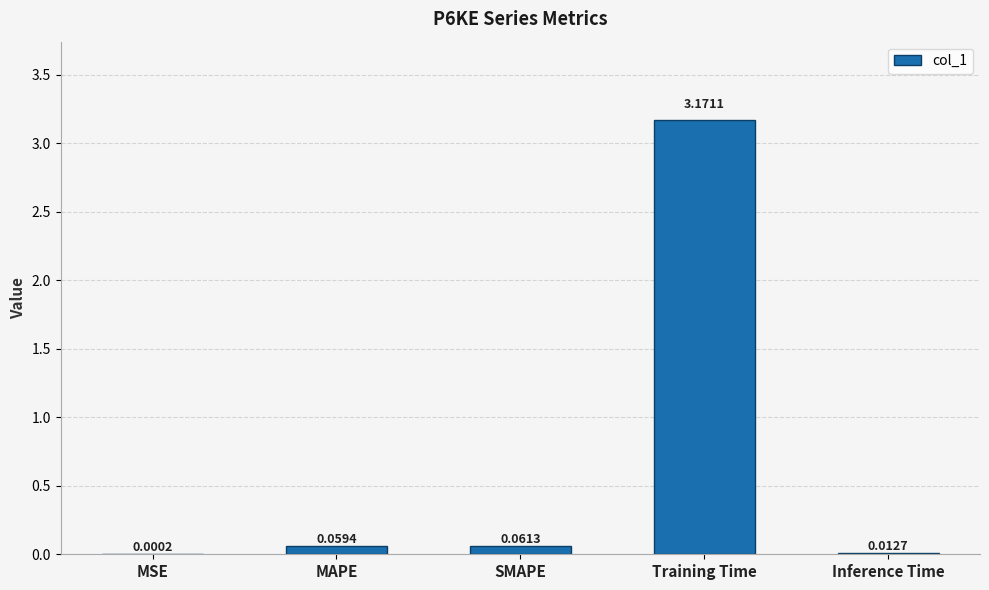

Where is the data nearest to the value 1?

SMAPE